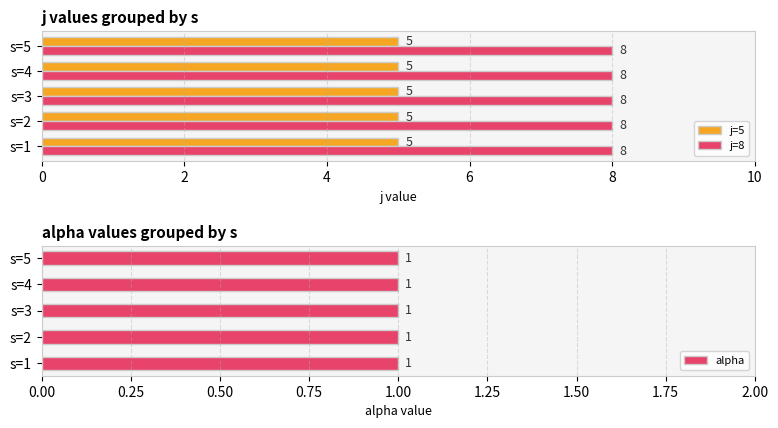

Is it true that j=5 equals 5 at s=4?

True